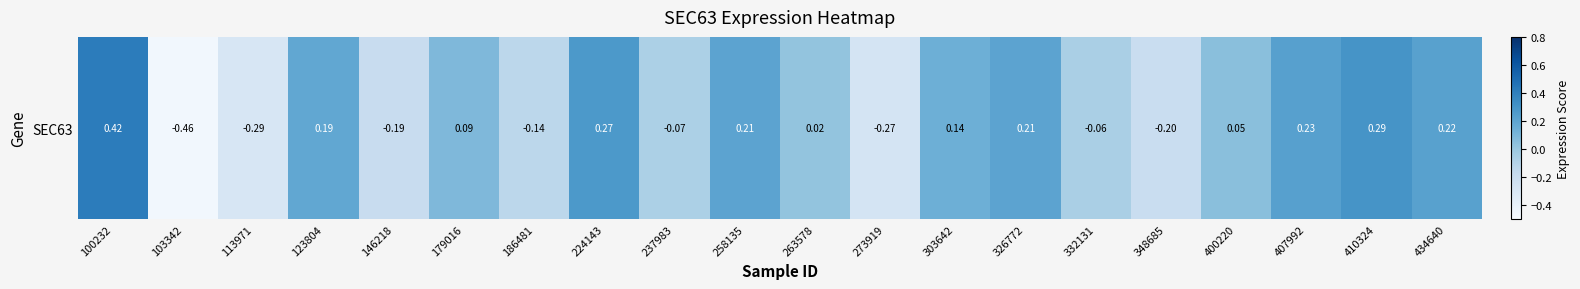

Reading right to left, extract all data points from this chart.

434640=0.2	410324=0.3	407992=0.2	400220=0.1	348685=-0.2	332131=-0.1	326772=0.2	303642=0.1	273919=-0.3	263578=0.0	258135=0.2	237983=-0.1	224143=0.3	186481=-0.1	179016=0.1	146218=-0.2	123804=0.2	113971=-0.3	103342=-0.5	100232=0.4